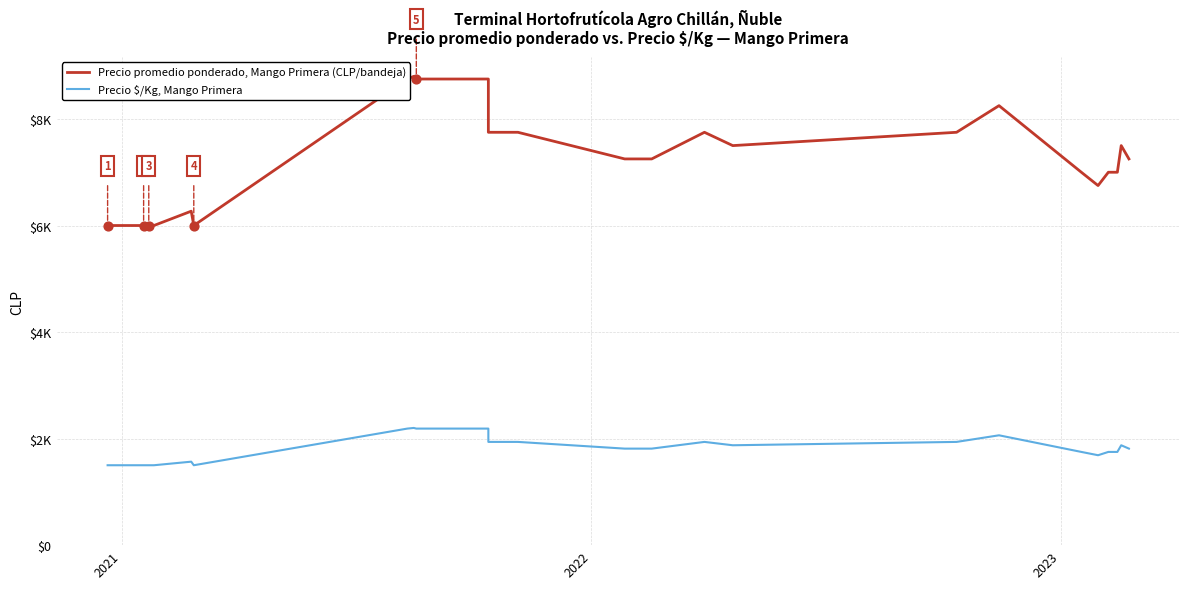

At how many categories does at least one series exceed 6007?

30